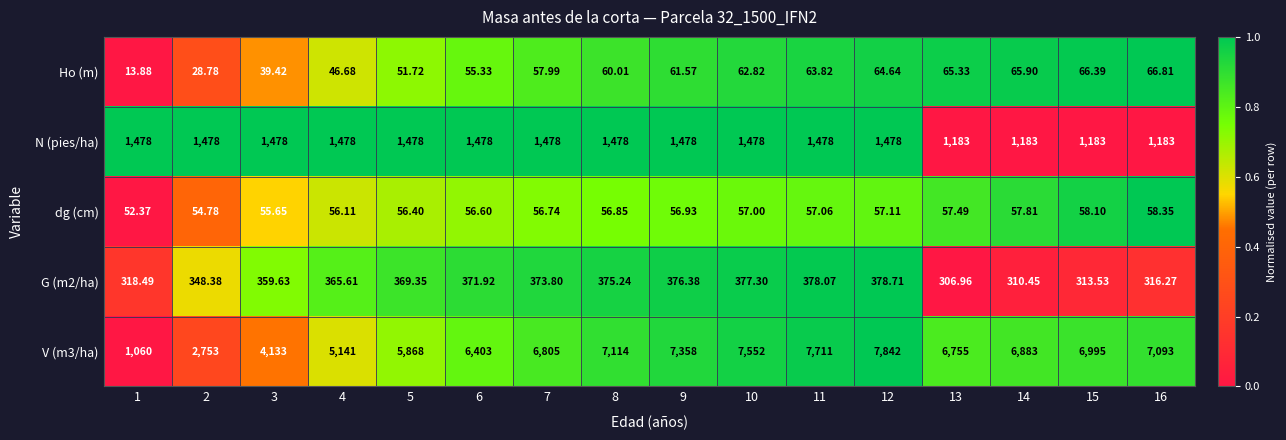

How many values in the dg (cm) series are below 56?

3